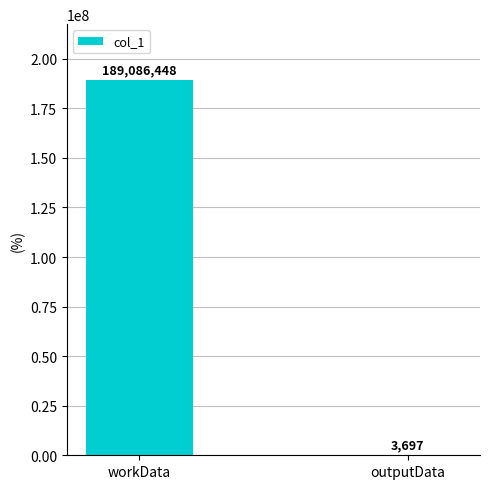

What is the maximum value shown in the chart?

189086448